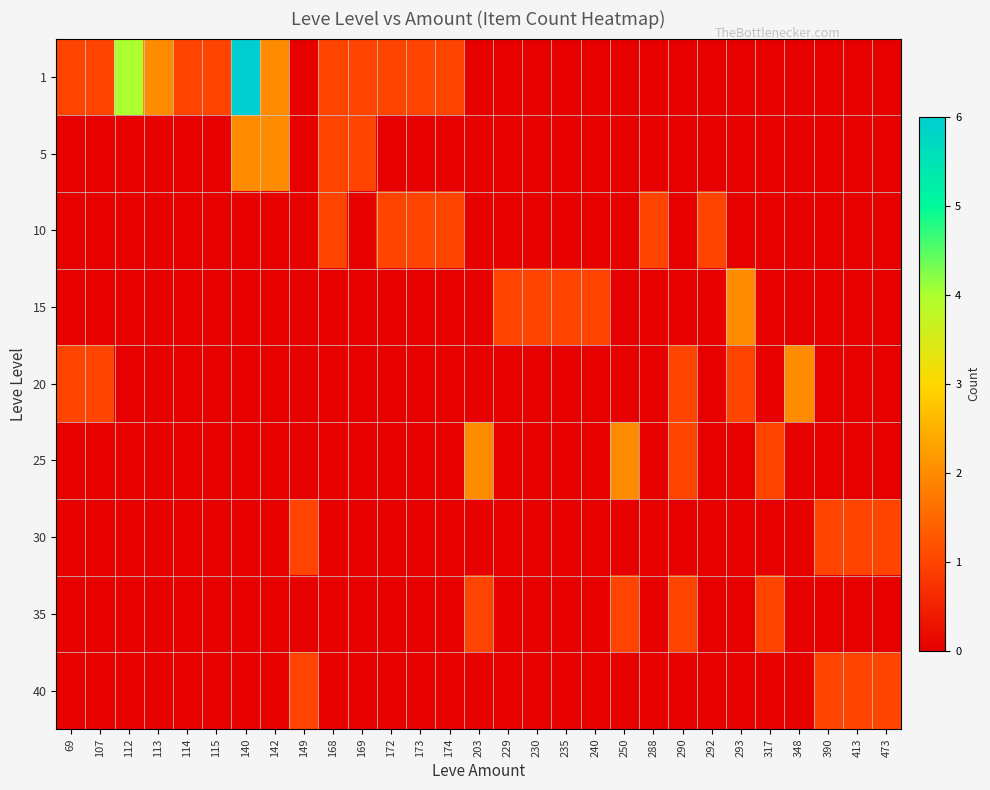

Reading left to right, transcribe all the data shown in this chart.

1: 69=1	107=1	112=4	113=2	114=1	115=1	140=6	142=2	149=0	168=1	169=1	172=1	173=1	174=1	203=0	229=0	230=0	235=0	240=0	250=0	288=0	290=0	292=0	293=0	317=0	348=0	390=0	413=0	473=0
5: 69=0	107=0	112=0	113=0	114=0	115=0	140=2	142=2	149=0	168=1	169=1	172=0	173=0	174=0	203=0	229=0	230=0	235=0	240=0	250=0	288=0	290=0	292=0	293=0	317=0	348=0	390=0	413=0	473=0
10: 69=0	107=0	112=0	113=0	114=0	115=0	140=0	142=0	149=0	168=1	169=0	172=1	173=1	174=1	203=0	229=0	230=0	235=0	240=0	250=0	288=1	290=0	292=1	293=0	317=0	348=0	390=0	413=0	473=0
15: 69=0	107=0	112=0	113=0	114=0	115=0	140=0	142=0	149=0	168=0	169=0	172=0	173=0	174=0	203=0	229=1	230=1	235=1	240=1	250=0	288=0	290=0	292=0	293=2	317=0	348=0	390=0	413=0	473=0
20: 69=1	107=1	112=0	113=0	114=0	115=0	140=0	142=0	149=0	168=0	169=0	172=0	173=0	174=0	203=0	229=0	230=0	235=0	240=0	250=0	288=0	290=1	292=0	293=1	317=0	348=2	390=0	413=0	473=0
25: 69=0	107=0	112=0	113=0	114=0	115=0	140=0	142=0	149=0	168=0	169=0	172=0	173=0	174=0	203=2	229=0	230=0	235=0	240=0	250=2	288=0	290=1	292=0	293=0	317=1	348=0	390=0	413=0	473=0
30: 69=0	107=0	112=0	113=0	114=0	115=0	140=0	142=0	149=1	168=0	169=0	172=0	173=0	174=0	203=0	229=0	230=0	235=0	240=0	250=0	288=0	290=0	292=0	293=0	317=0	348=0	390=1	413=1	473=1
35: 69=0	107=0	112=0	113=0	114=0	115=0	140=0	142=0	149=0	168=0	169=0	172=0	173=0	174=0	203=1	229=0	230=0	235=0	240=0	250=1	288=0	290=1	292=0	293=0	317=1	348=0	390=0	413=0	473=0
40: 69=0	107=0	112=0	113=0	114=0	115=0	140=0	142=0	149=1	168=0	169=0	172=0	173=0	174=0	203=0	229=0	230=0	235=0	240=0	250=0	288=0	290=0	292=0	293=0	317=0	348=0	390=1	413=1	473=1